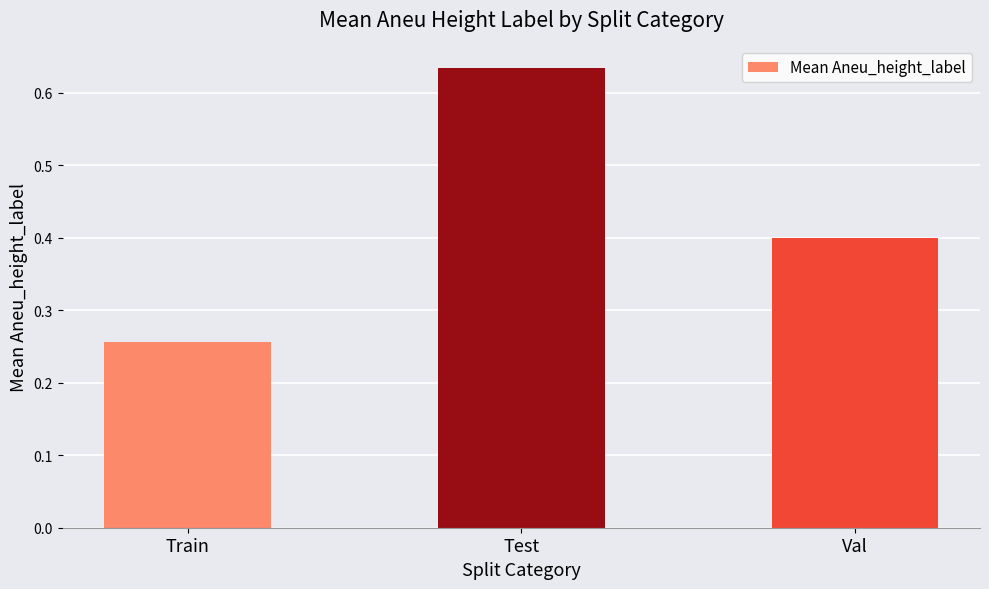

The chart shows a value of 0.4 at Train. True or false?

False